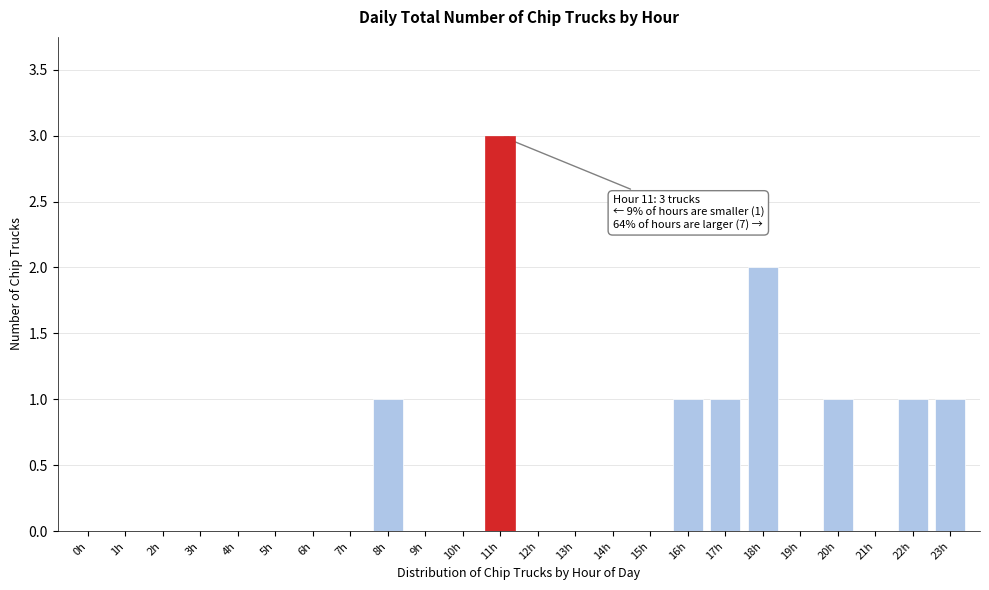

Reading right to left, extract all data points from this chart.

23h=1	22h=1	21h=0	20h=1	19h=0	18h=2	17h=1	16h=1	15h=0	14h=0	13h=0	12h=0	11h=3	10h=0	9h=0	8h=1	7h=0	6h=0	5h=0	4h=0	3h=0	2h=0	1h=0	0h=0